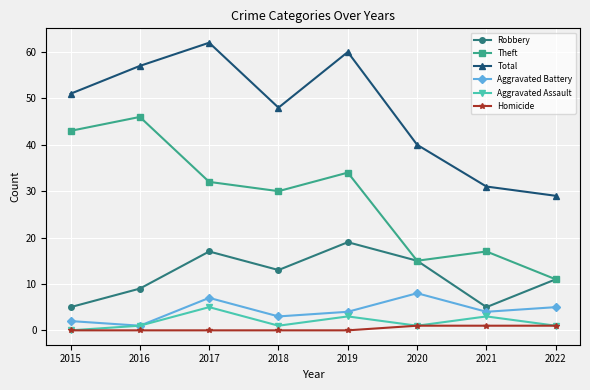

Rank the series by their maximum value, from highest to lowest.

Total, Theft, Robbery, Aggravated Battery, Aggravated Assault, Homicide